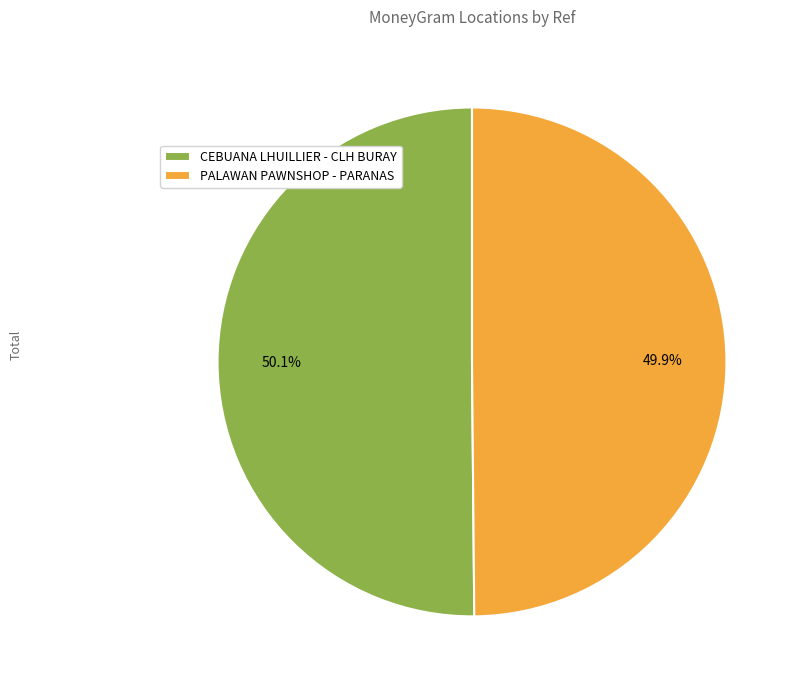

Is it true that CEBUANA LHUILLIER - CLH BURAY is 50% of the pie?

True